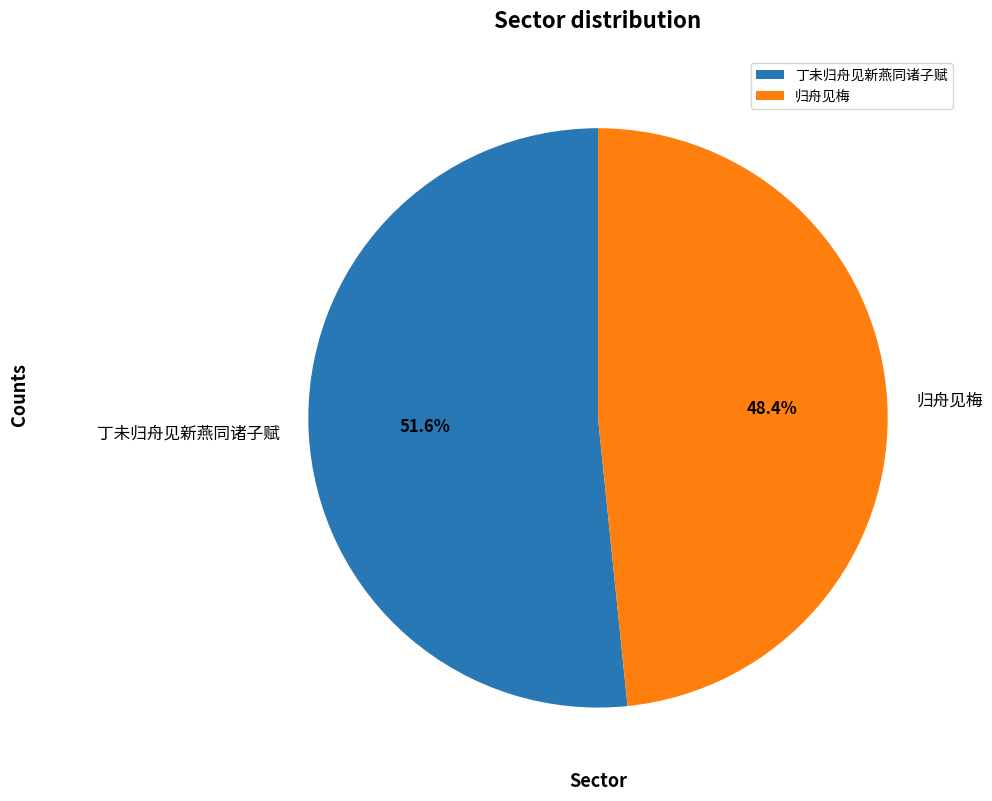

How many segments does this pie chart have?

2